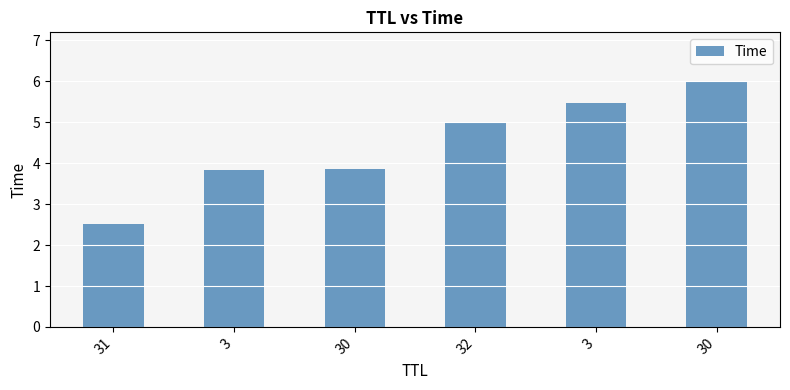

Reading right to left, extract all data points from this chart.

6.0	5.5	5.0	3.8	3.8	2.5